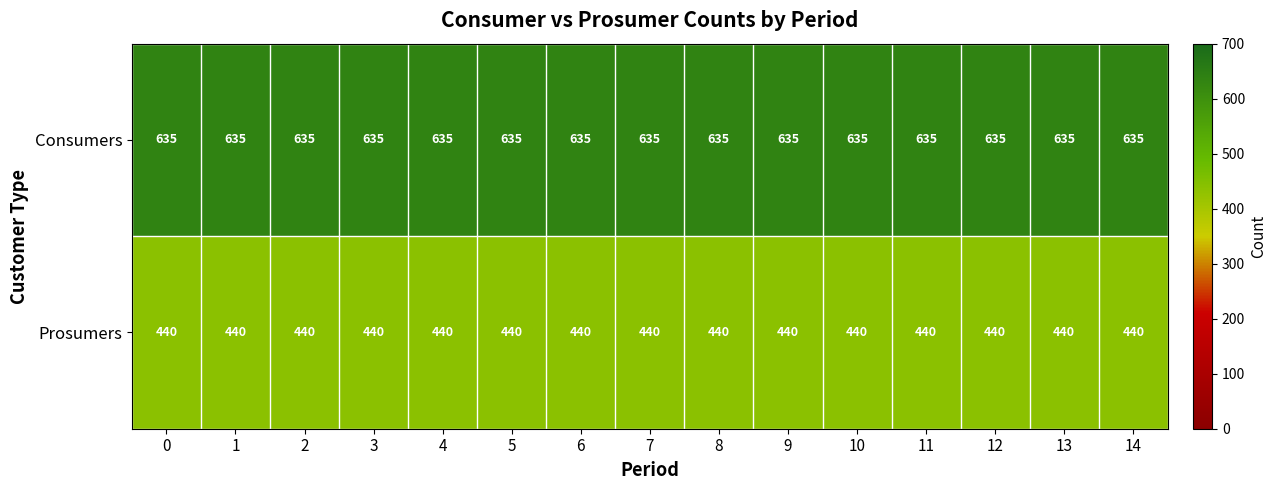

What is the sum of the Consumers values at 3 and 6?

1270